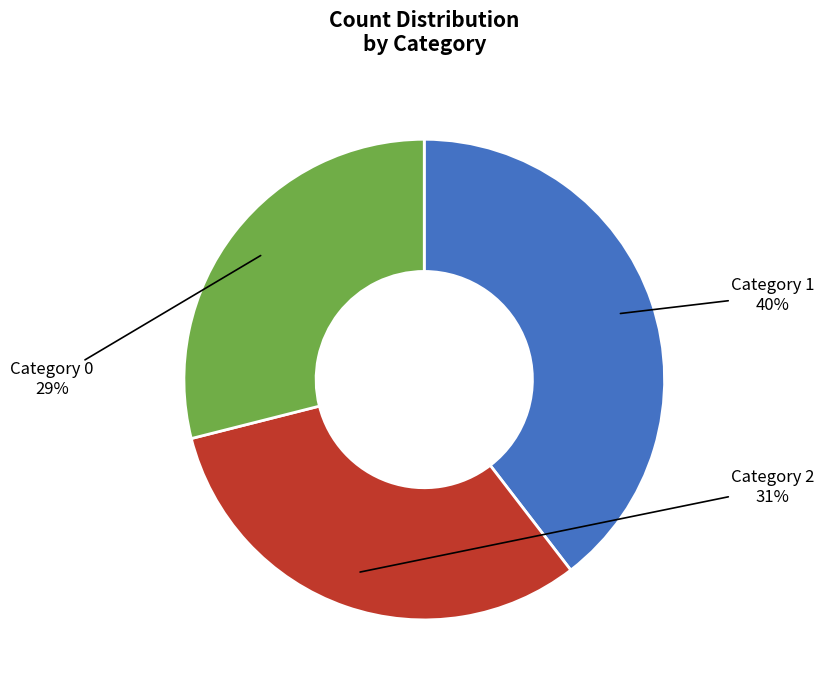

Count the number of slices in the pie.

3